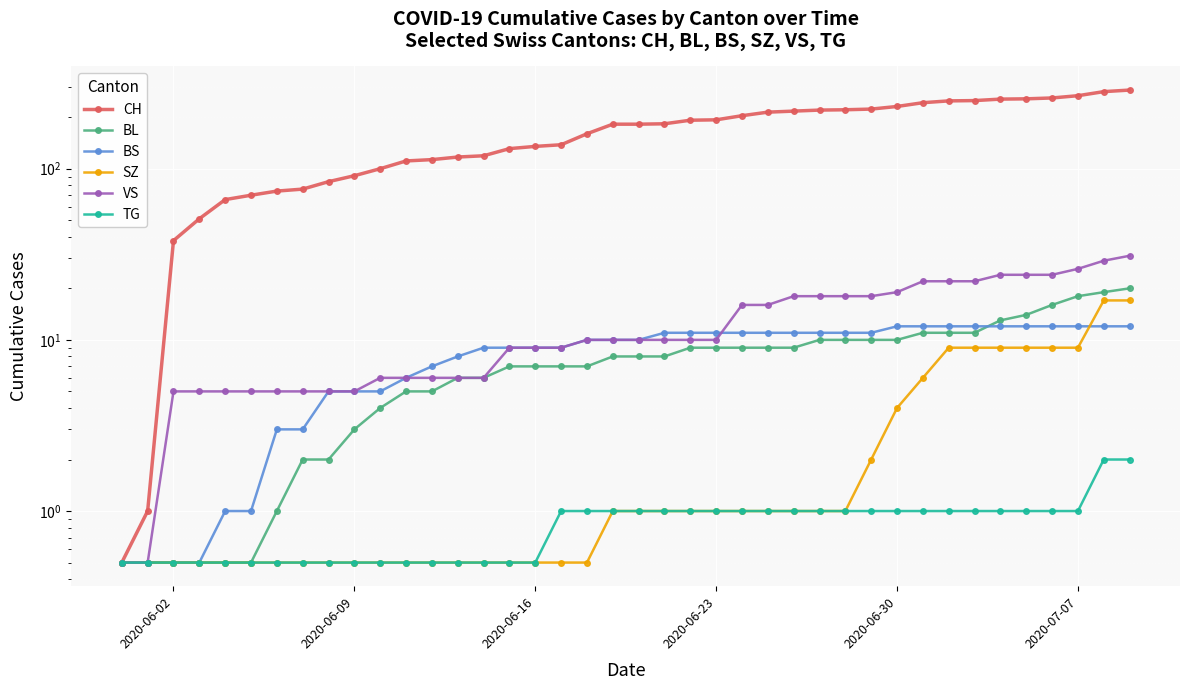

Reading left to right, list all the values displayed in this chart.

CH: 0.5	1.0	38.0	51.0	66.0	70.0	74.0	76.0	84.0	91.0	100.0	111.0	113.0	117.0	119.0	131.0	135.0	138.0	160.0	182.0	182.0	183.0	192.0	193.0	204.0	214.0	217.0	220.0	221.0	223.0	231.0	243.0	249.0	250.0	255.0	256.0	259.0	267.0	282.0	288.0
BL: 0.5	0.5	0.5	0.5	0.5	0.5	1.0	2.0	2.0	3.0	4.0	5.0	5.0	6.0	6.0	7.0	7.0	7.0	7.0	8.0	8.0	8.0	9.0	9.0	9.0	9.0	9.0	10.0	10.0	10.0	10.0	11.0	11.0	11.0	13.0	14.0	16.0	18.0	19.0	20.0
BS: 0.5	0.5	0.5	0.5	1.0	1.0	3.0	3.0	5.0	5.0	5.0	6.0	7.0	8.0	9.0	9.0	9.0	9.0	10.0	10.0	10.0	11.0	11.0	11.0	11.0	11.0	11.0	11.0	11.0	11.0	12.0	12.0	12.0	12.0	12.0	12.0	12.0	12.0	12.0	12.0
SZ: 0.5	0.5	0.5	0.5	0.5	0.5	0.5	0.5	0.5	0.5	0.5	0.5	0.5	0.5	0.5	0.5	0.5	0.5	0.5	1.0	1.0	1.0	1.0	1.0	1.0	1.0	1.0	1.0	1.0	2.0	4.0	6.0	9.0	9.0	9.0	9.0	9.0	9.0	17.0	17.0
VS: 0.5	0.5	5.0	5.0	5.0	5.0	5.0	5.0	5.0	5.0	6.0	6.0	6.0	6.0	6.0	9.0	9.0	9.0	10.0	10.0	10.0	10.0	10.0	10.0	16.0	16.0	18.0	18.0	18.0	18.0	19.0	22.0	22.0	22.0	24.0	24.0	24.0	26.0	29.0	31.0
TG: 0.5	0.5	0.5	0.5	0.5	0.5	0.5	0.5	0.5	0.5	0.5	0.5	0.5	0.5	0.5	0.5	0.5	1.0	1.0	1.0	1.0	1.0	1.0	1.0	1.0	1.0	1.0	1.0	1.0	1.0	1.0	1.0	1.0	1.0	1.0	1.0	1.0	1.0	2.0	2.0